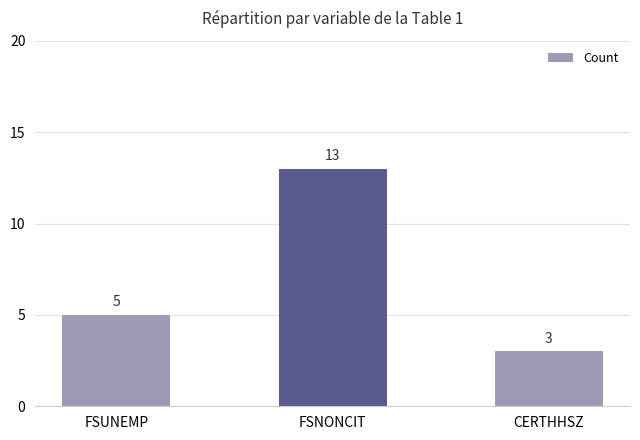

What is the change in value from FSUNEMP to CERTHHSZ?

-2